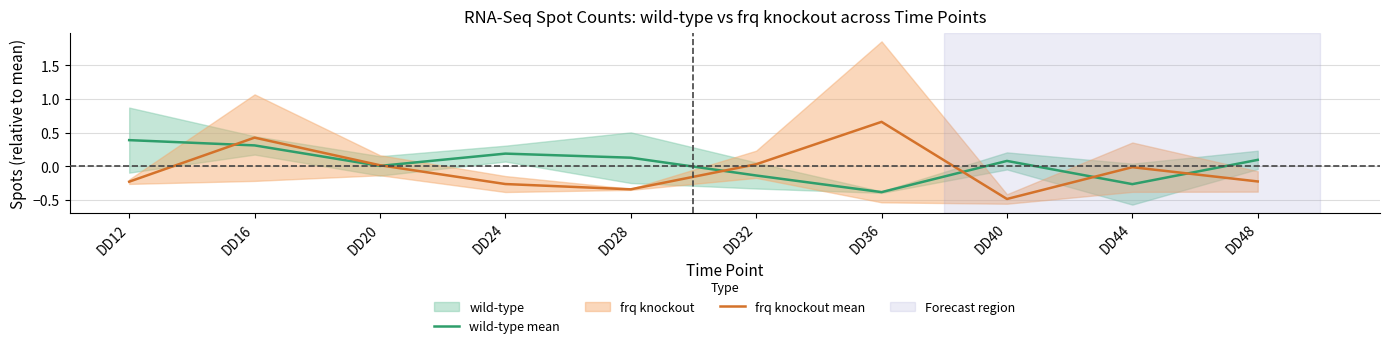

What is the value of the wild-type mean point at the 9th from the left?

-0.3